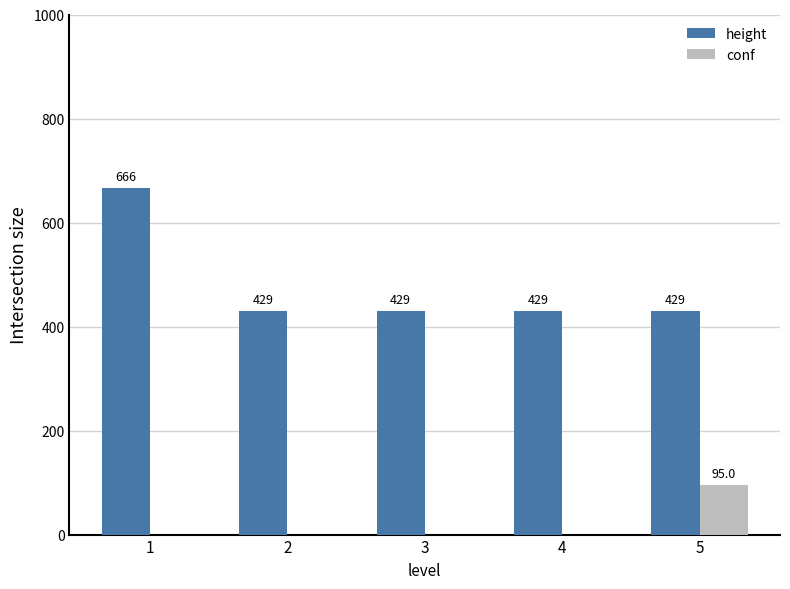

How many data points in conf are above -1?

1